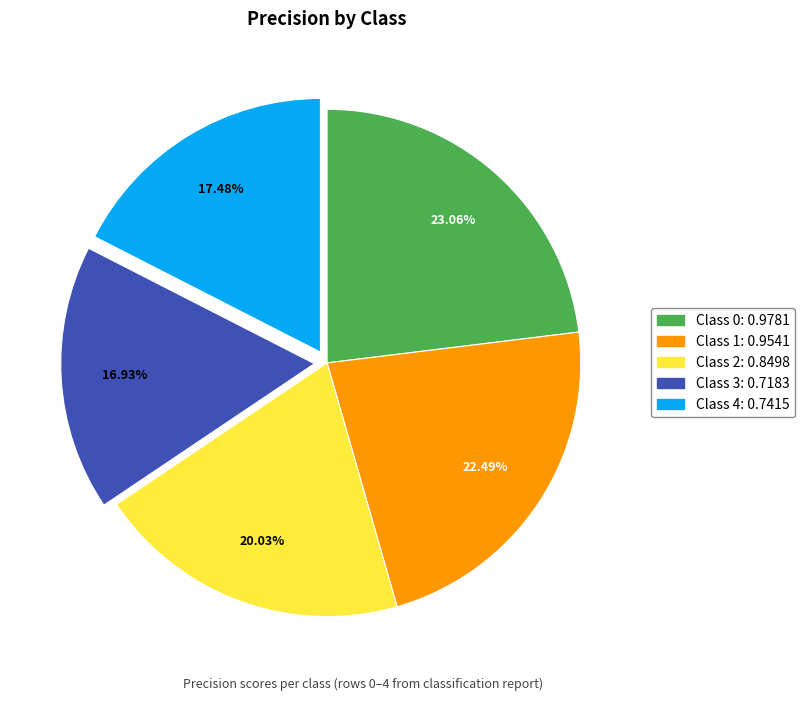

Is there a majority slice in this chart?

No